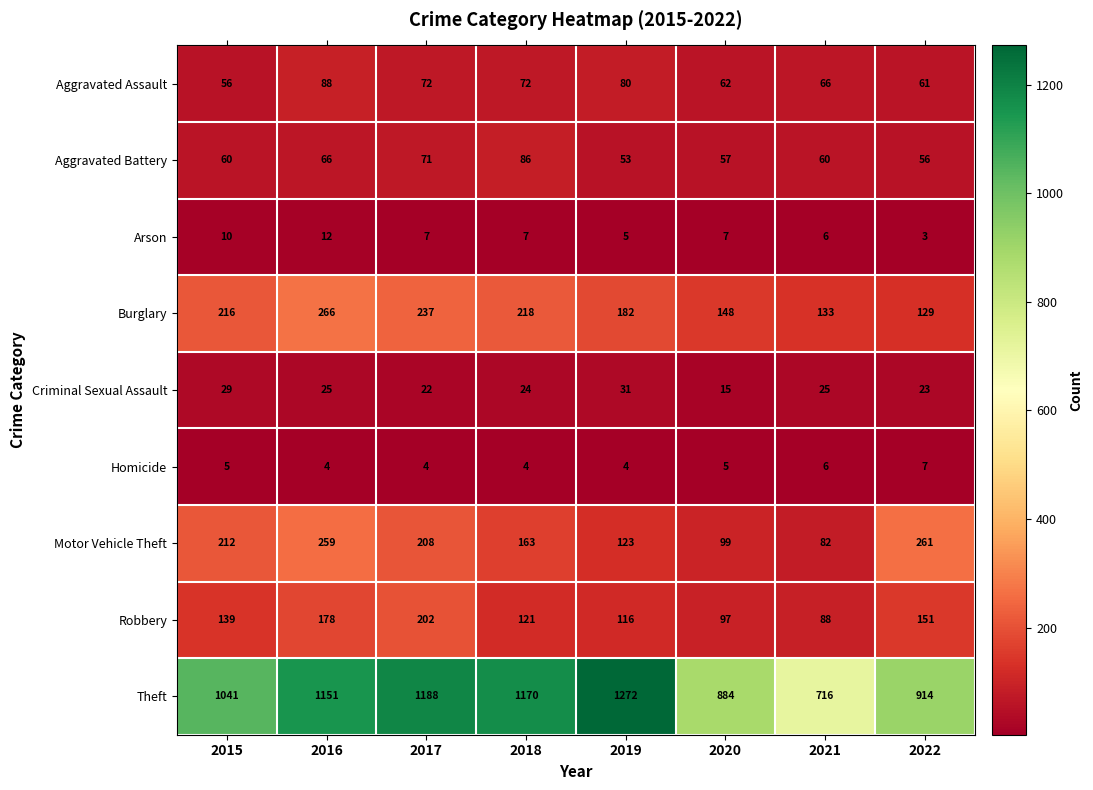

Which series has the largest total across all categories?

Theft